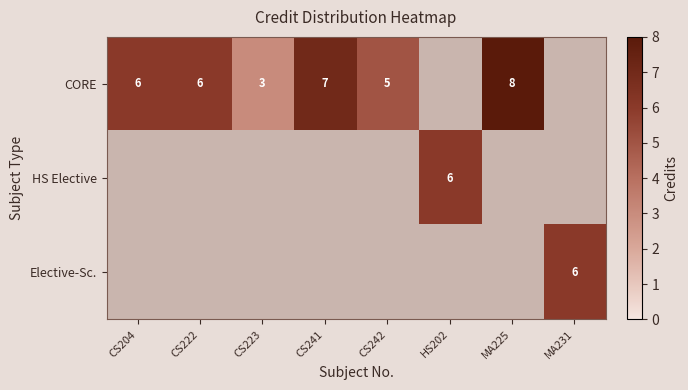

The value of CORE at CS222 is 6. True or false?

True